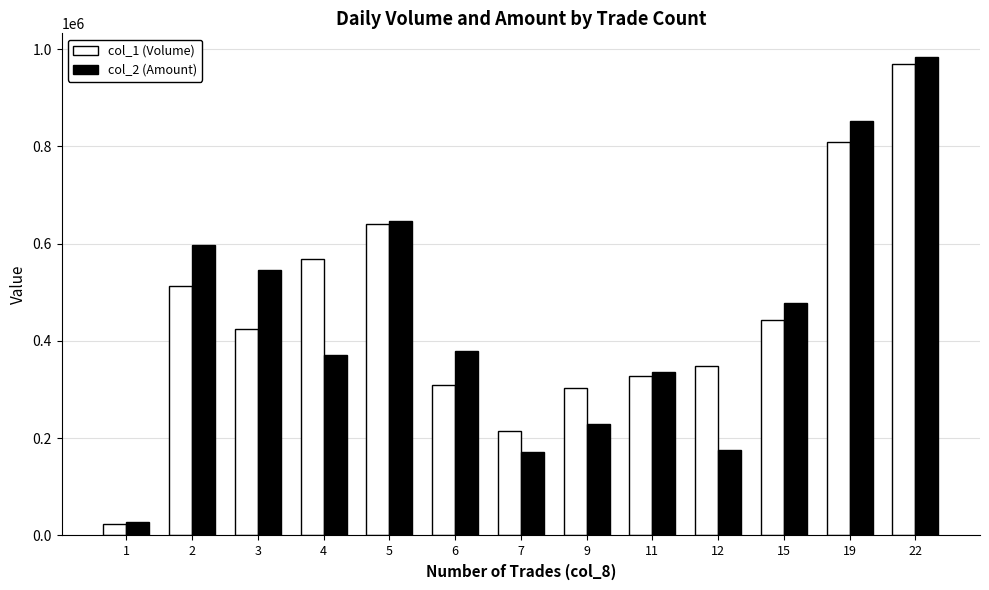

The col_2 (Amount) series shows 853150 at 19. True or false?

True